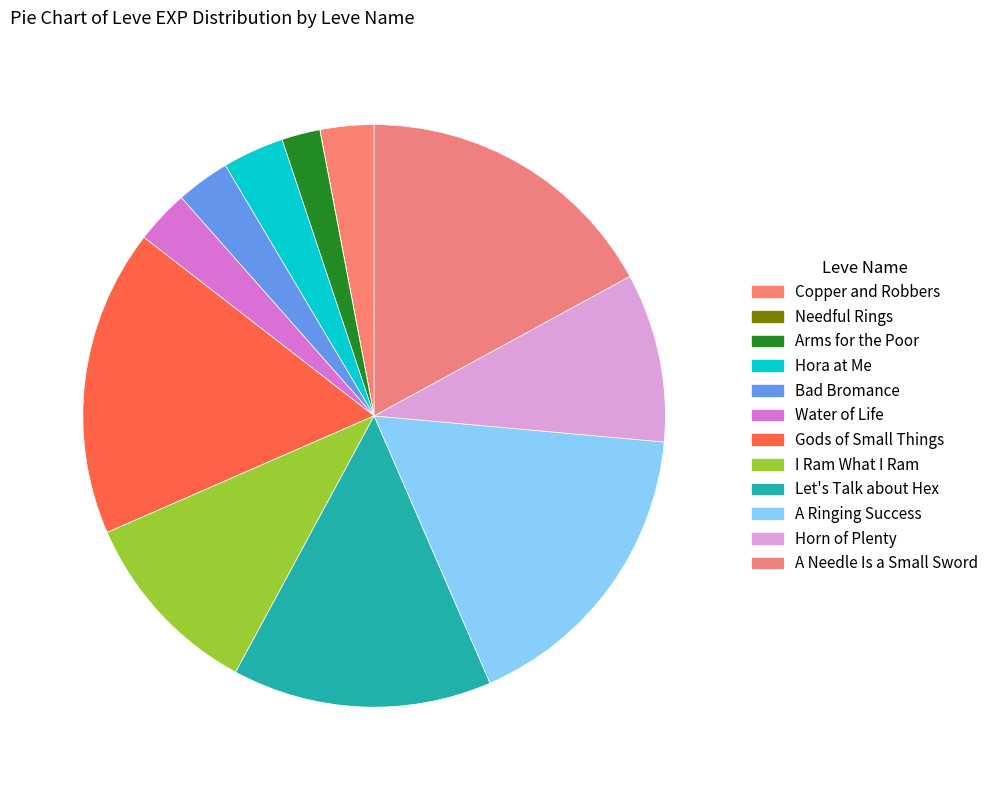

Count the number of slices in the pie.

12